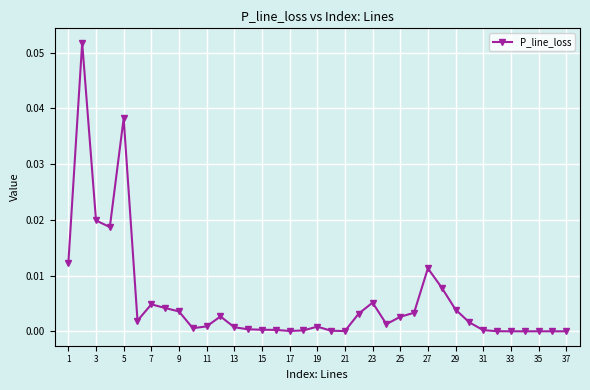

How many data points does each series have?

37